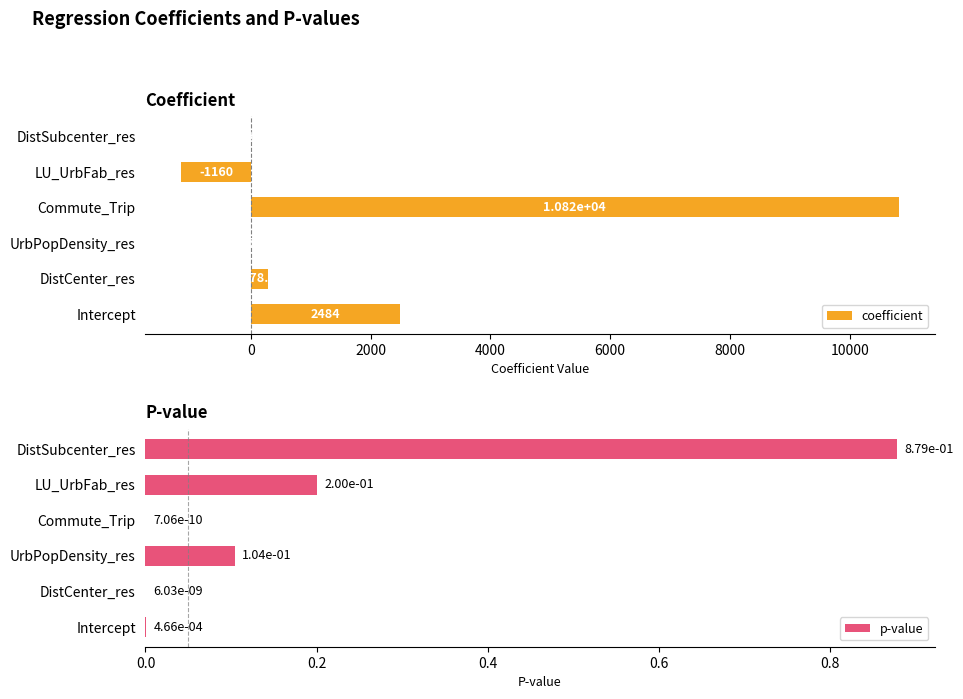

True or false: p-value has a value of 0.3 at DistSubcenter_res.

False